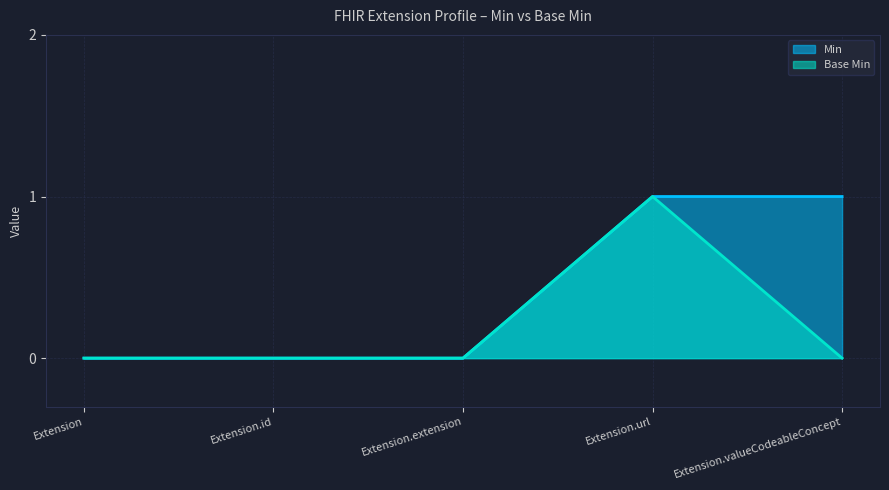

True or false: Min has a value of 1 at Extension.valueCodeableConcept.

True